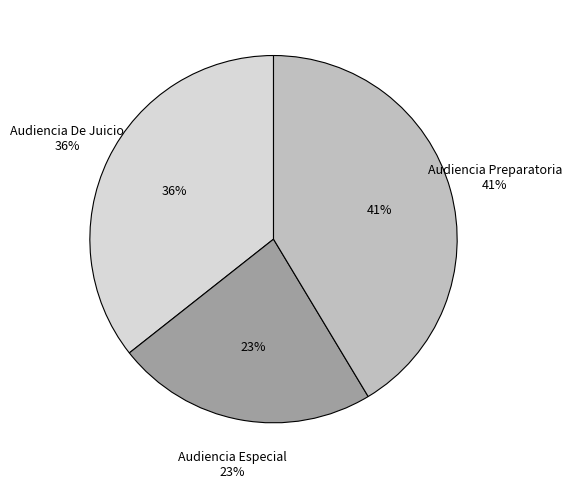

To the nearest percent, what is the difference between the Audiencia Especial and Audiencia Preparatoria slice percentages?

18%